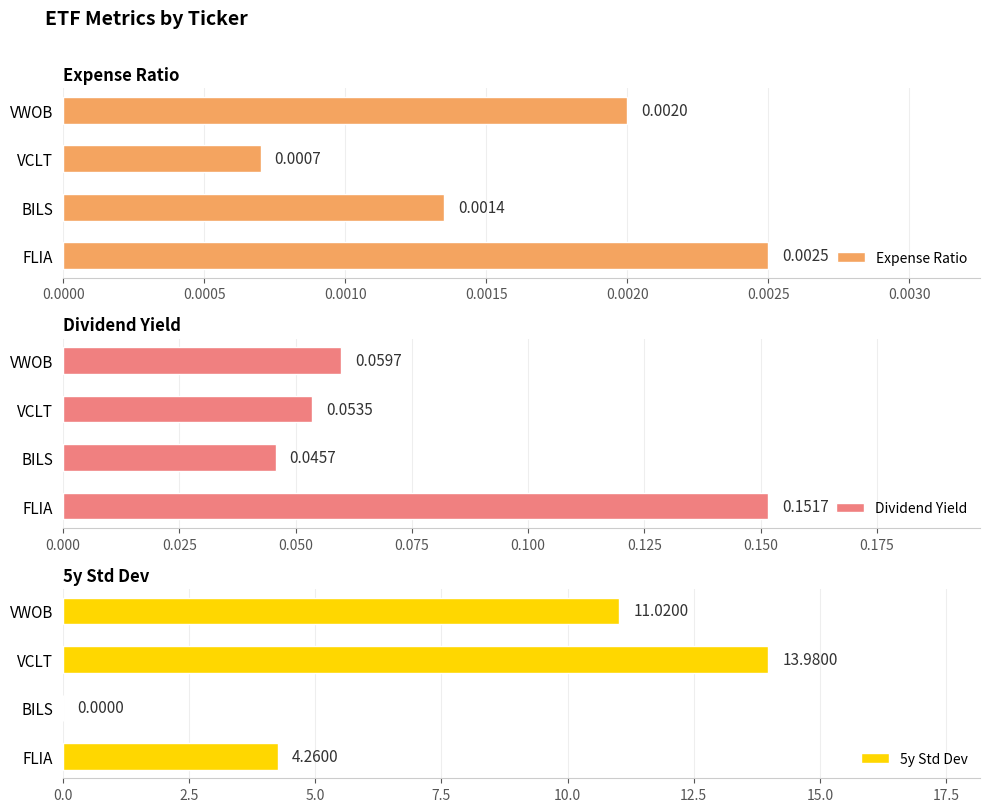

What are all the series names shown in the legend?

Expense Ratio, Dividend Yield, 5y Std Dev